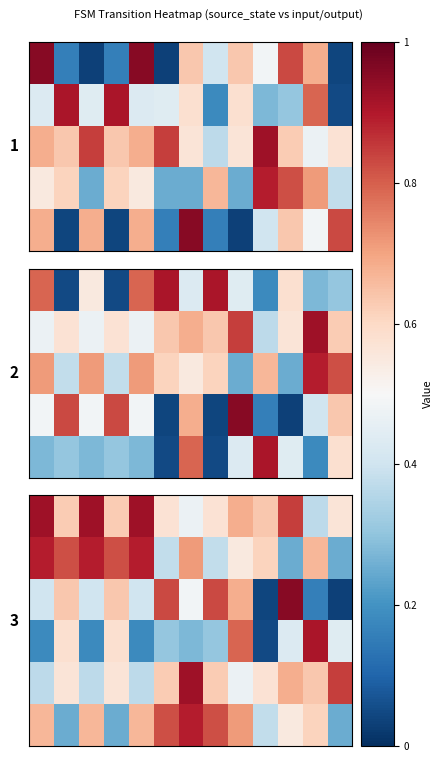

At how many categories does at least one series exceed 0?

13